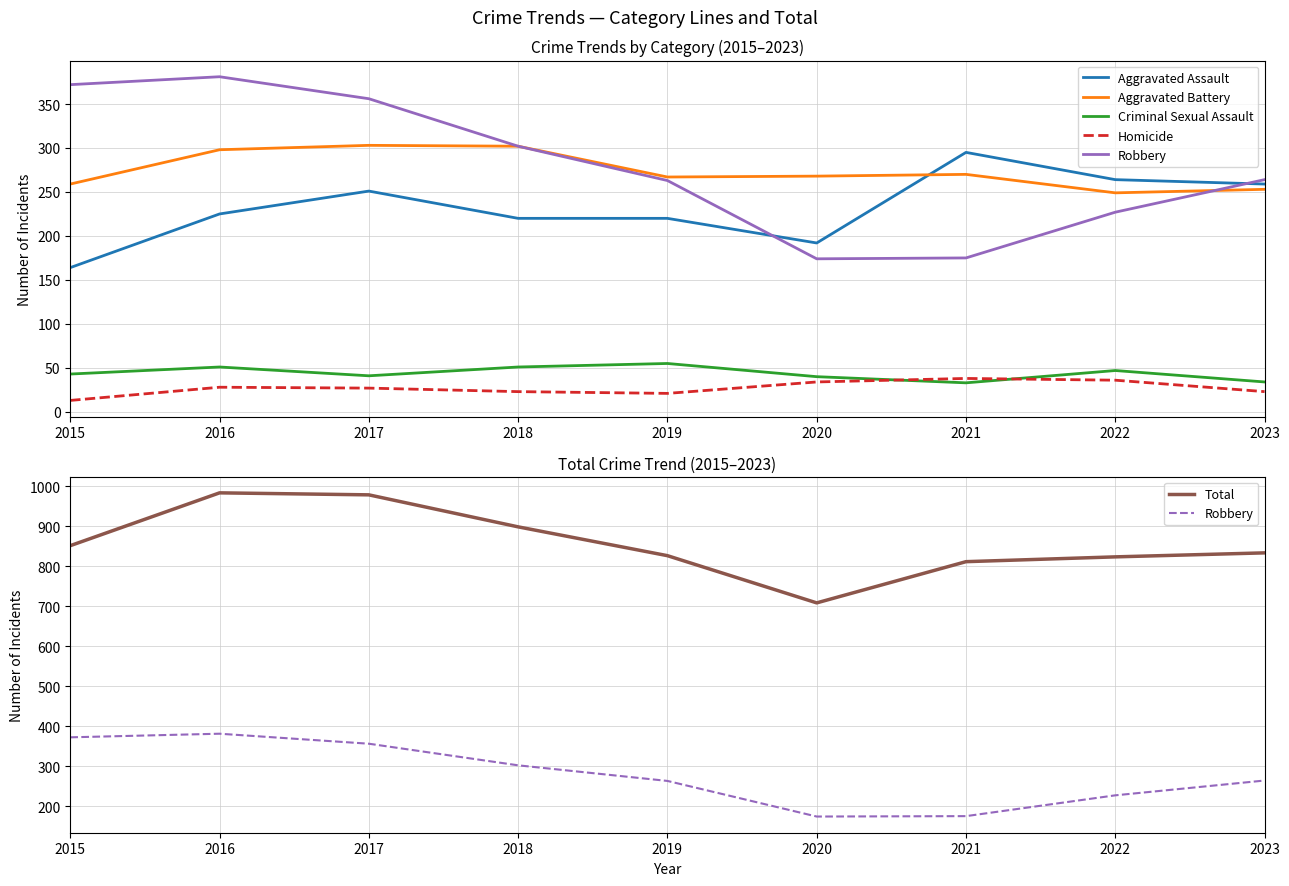

Does the chart display data point markers on the line(s)?

No